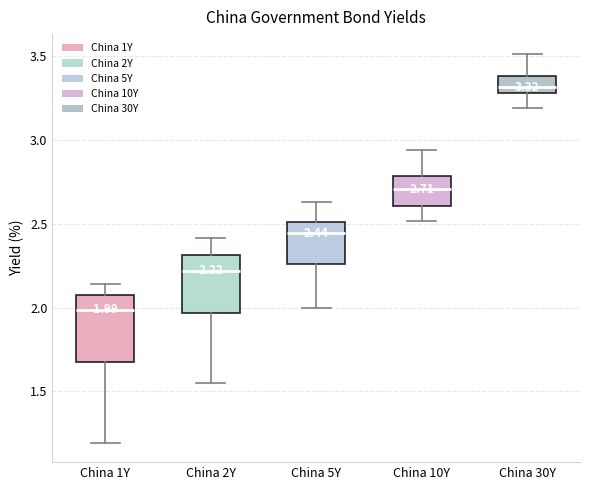

Which box is the tallest, from its lower edge to its upper edge?

China 1Y